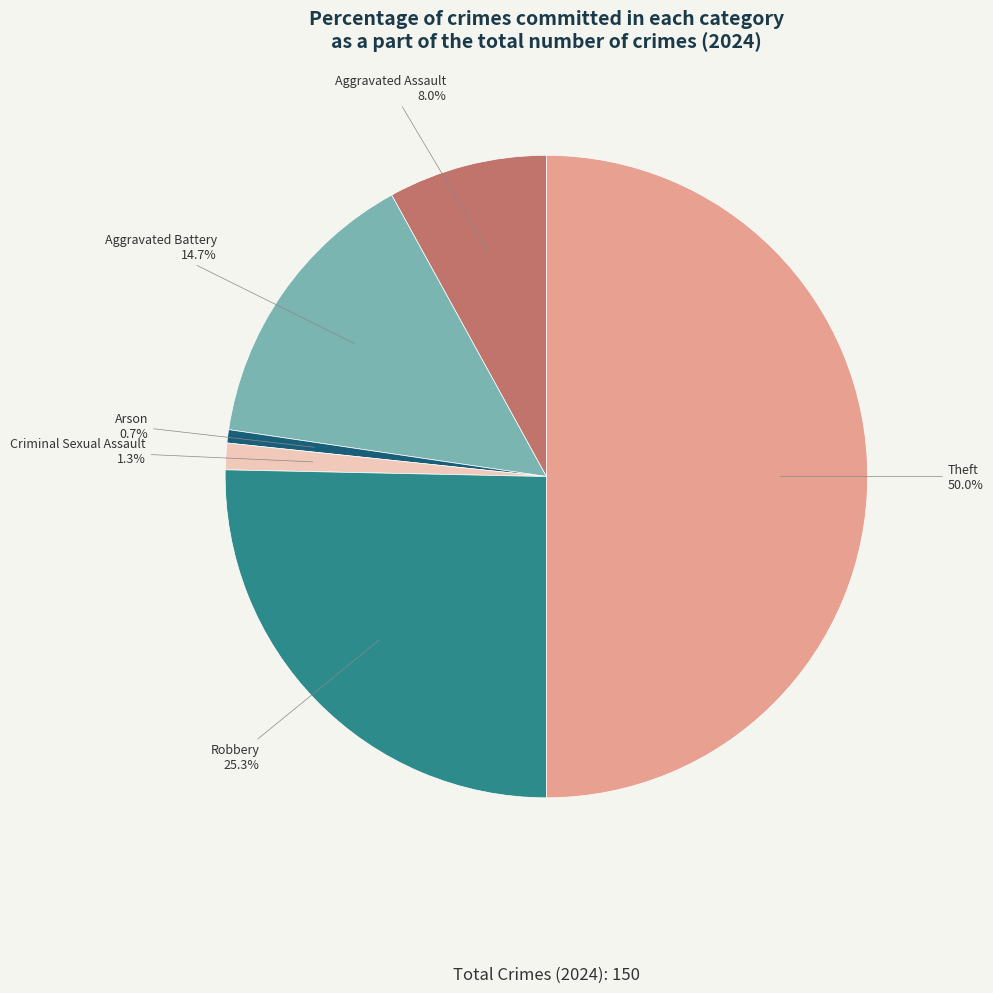

Which category has the biggest portion of the pie?

Theft